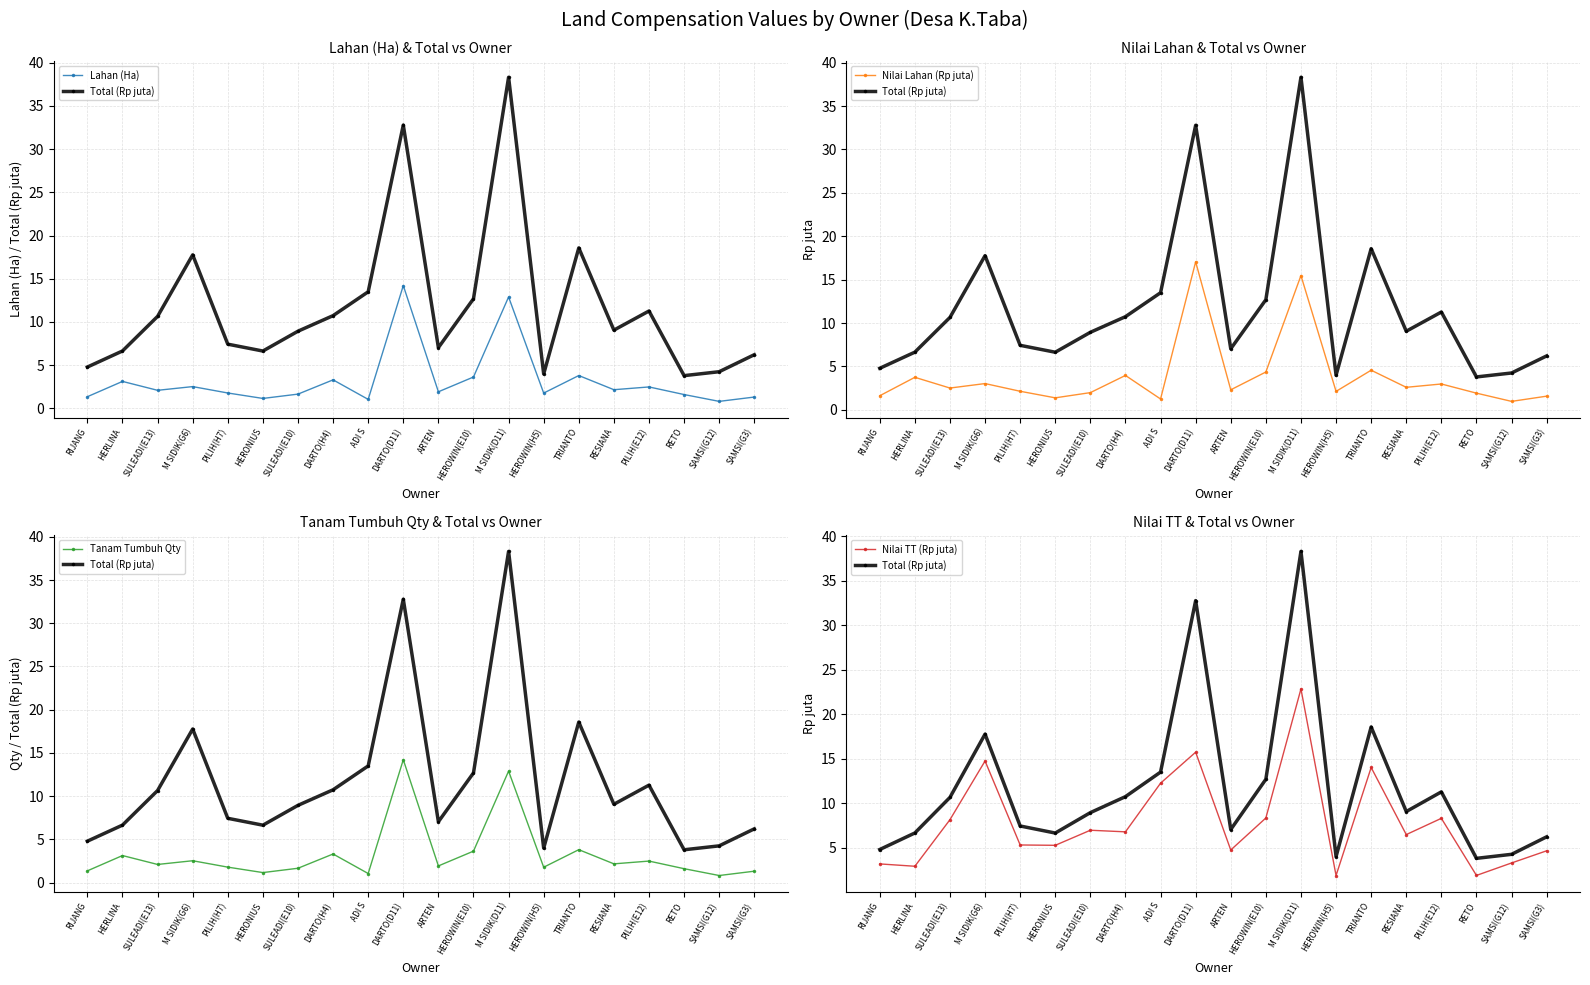

What position from the left is DARTO(D11)?

10